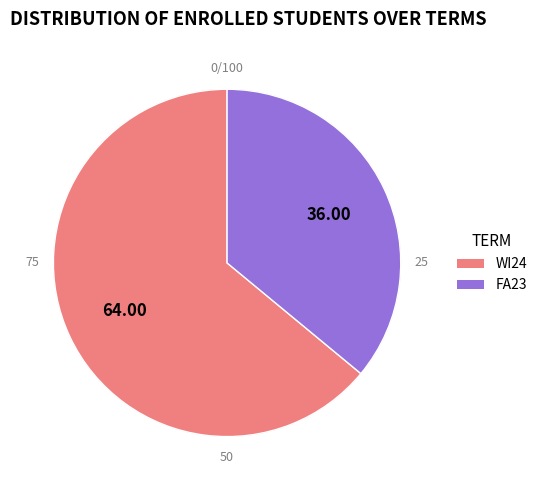

To the nearest percent, what percentage of the pie is FA23?

36%